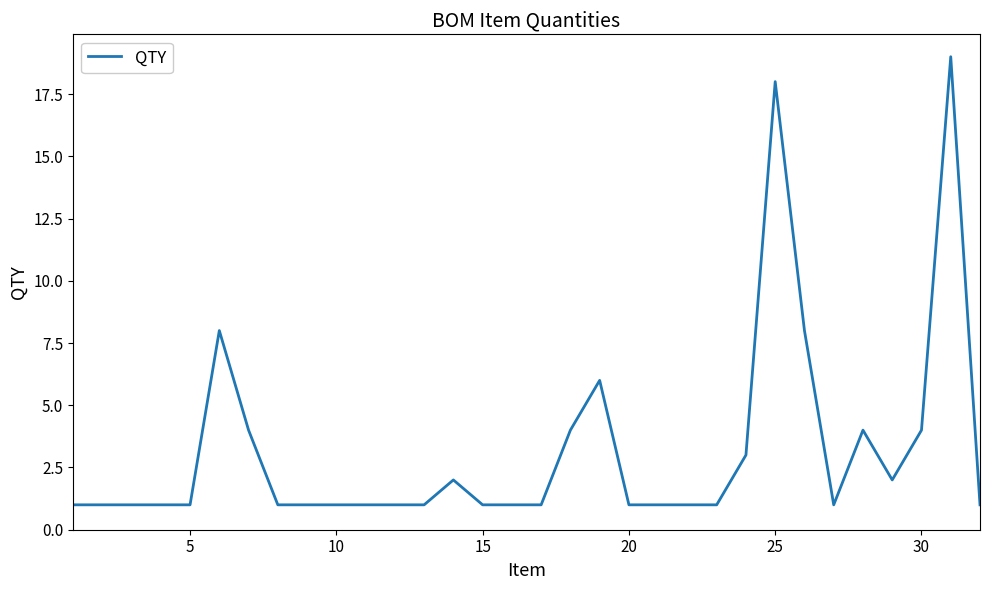

What is the maximum value shown in the chart?

19